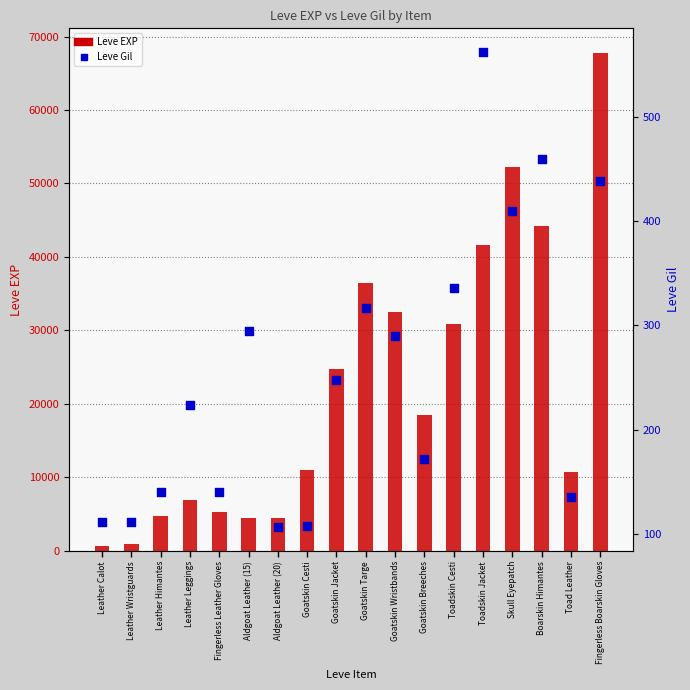

At which category is the sum across all series the highest?

Fingerless Boarskin Gloves